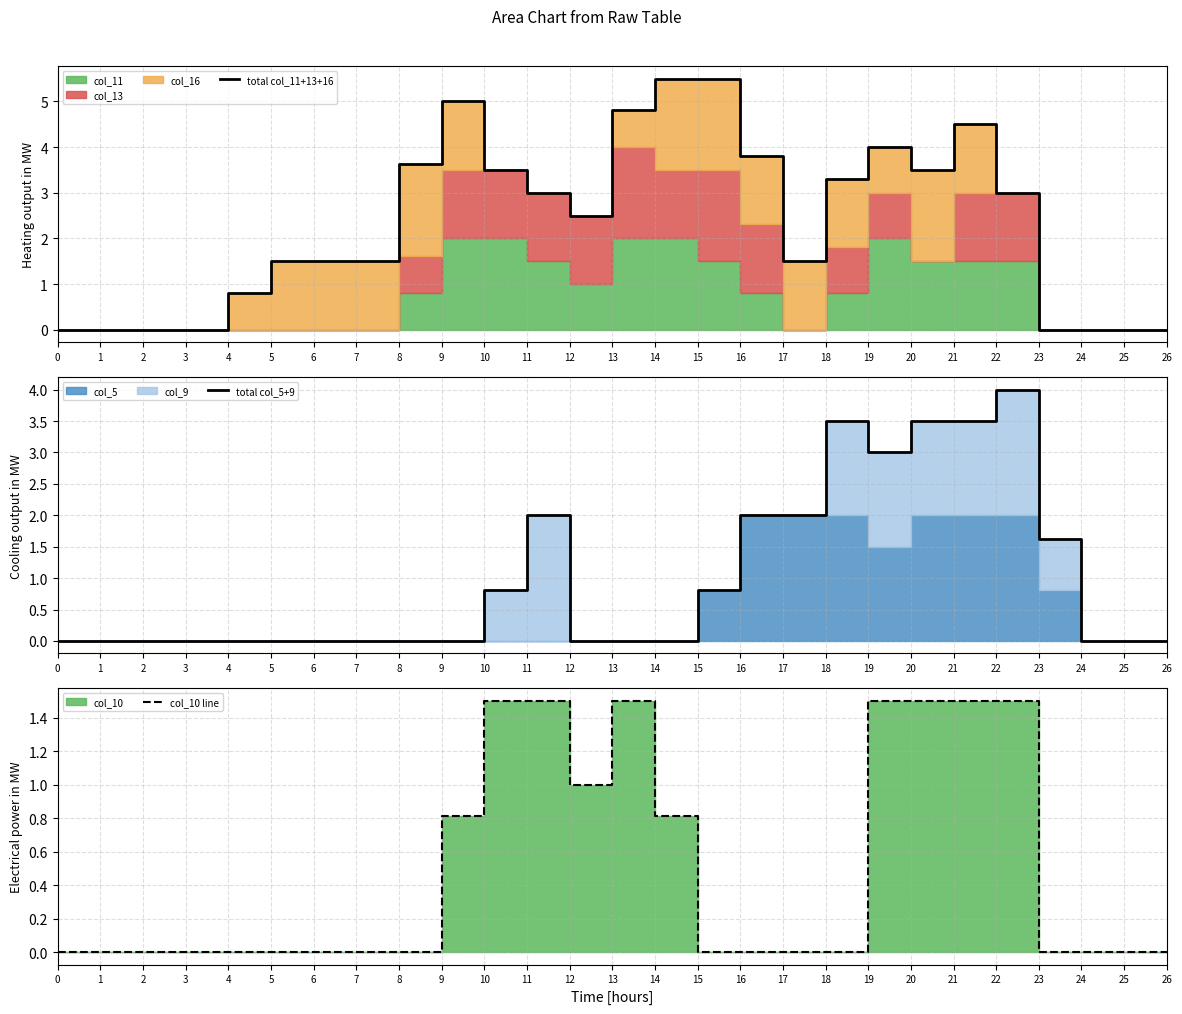

How many intersections are there between total col_5+9 and total col_11+13+16?

3